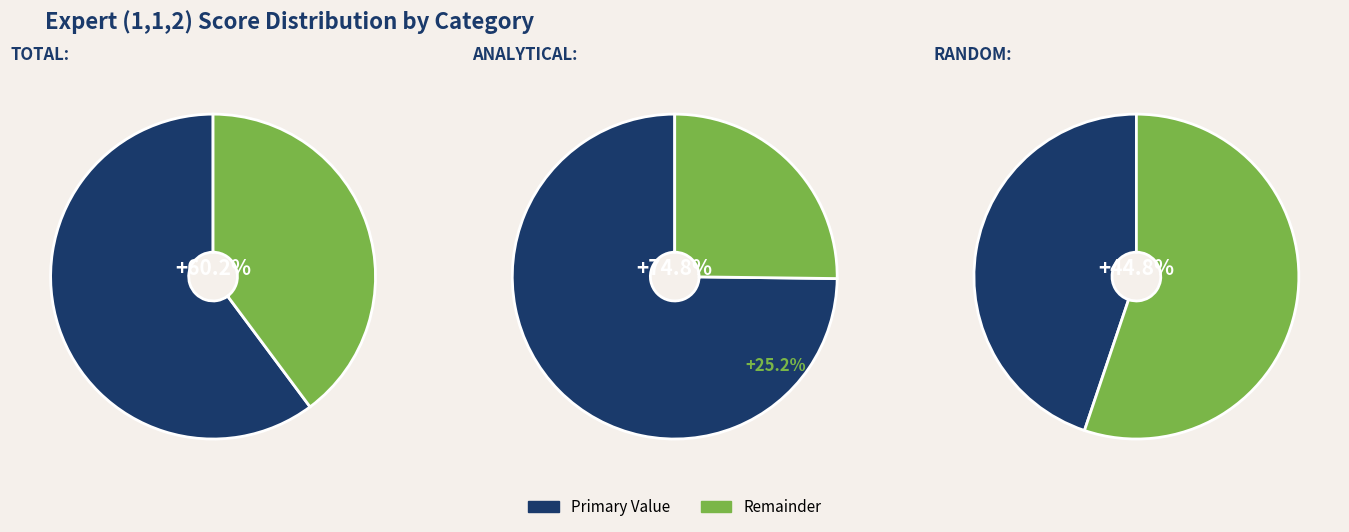

Is it true that Total is 22% of the pie?

False